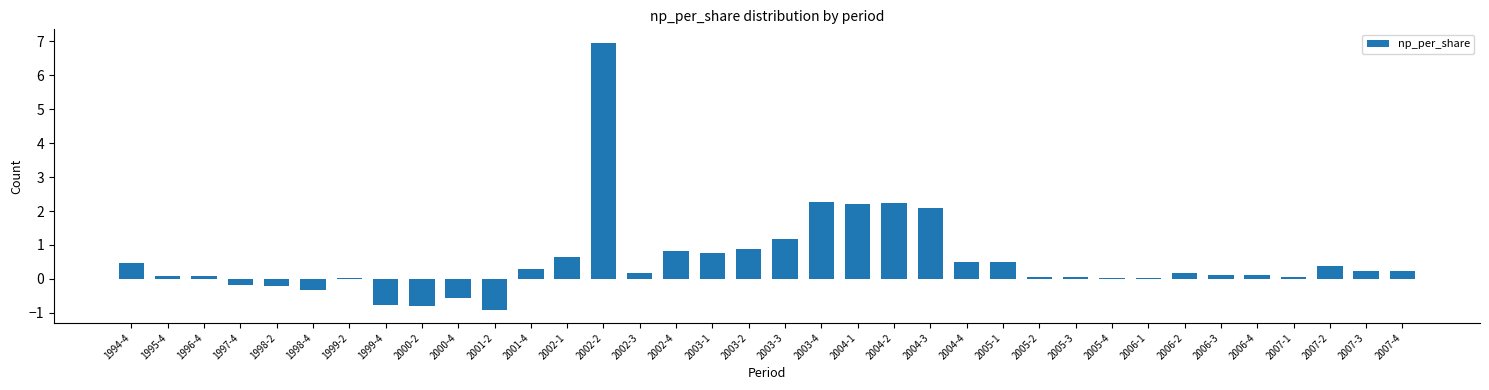

Which category has the highest value across all series?

2002-2